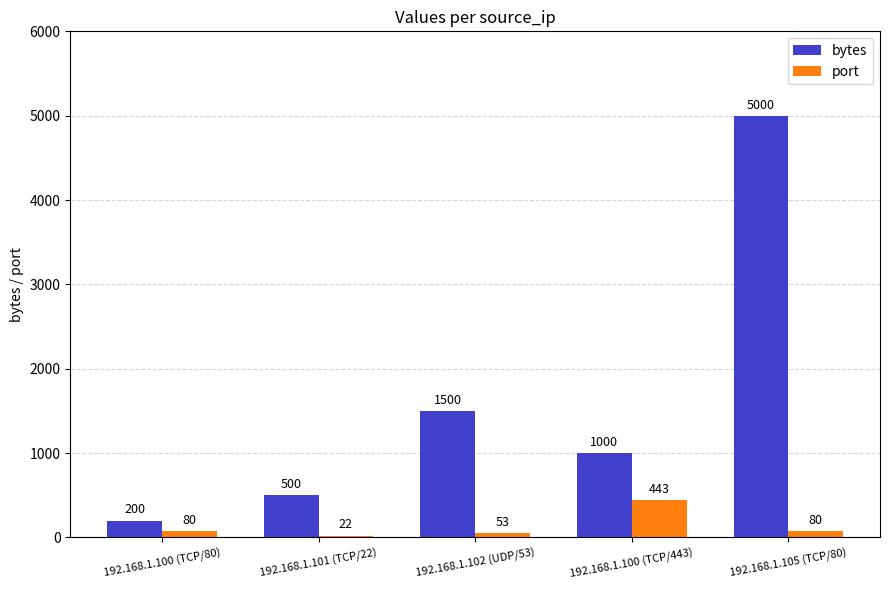

What position from the left is 192.168.1.101 (TCP/22)?

2